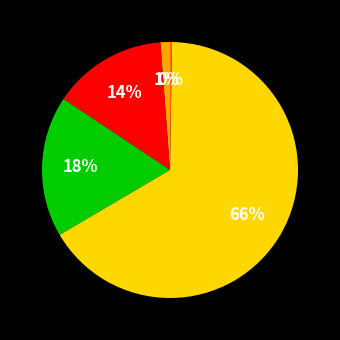

Is there any slice that represents more than half of the pie?

Yes